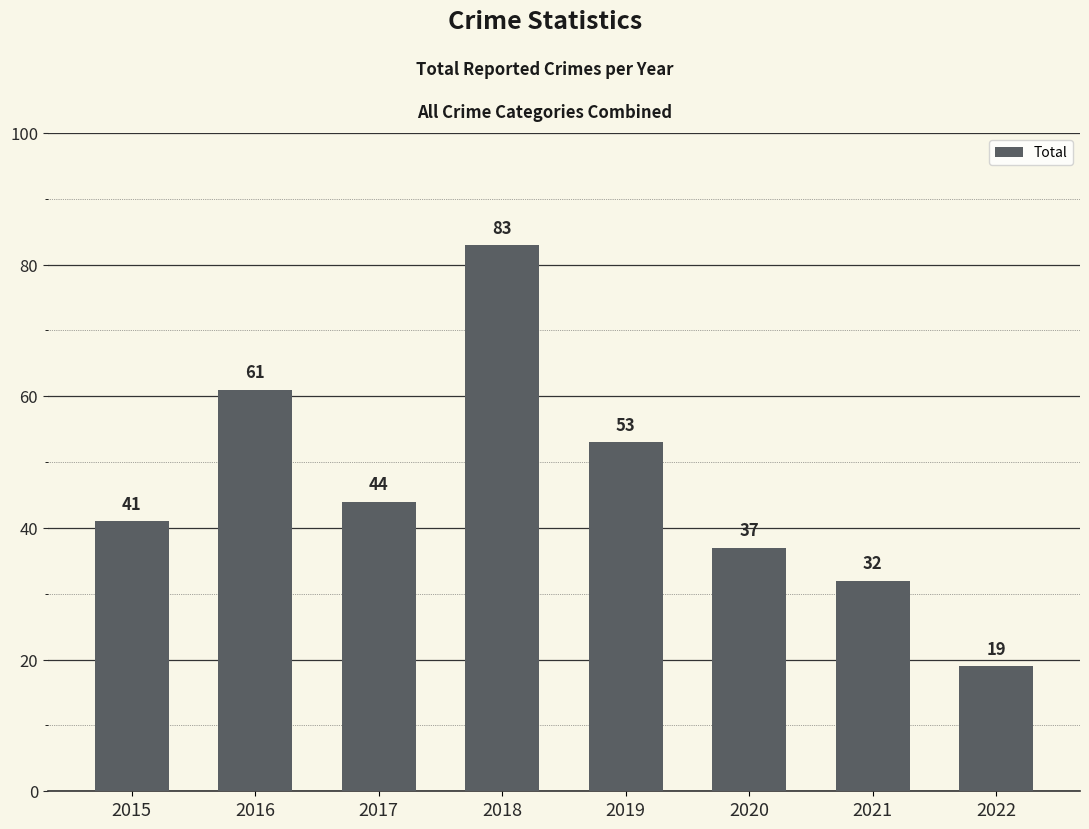

What is the sum of the values at 2017 and 2020?

81